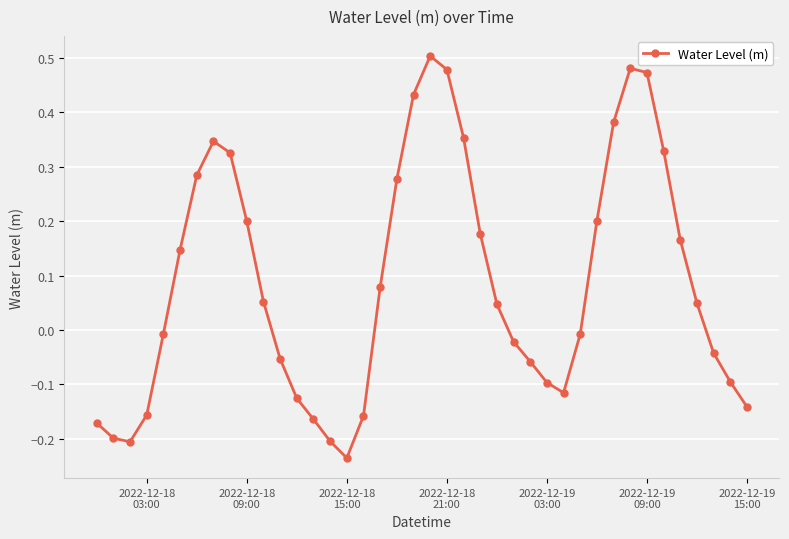

How many interior local valleys (lower than both neighbors) does the data have?

3